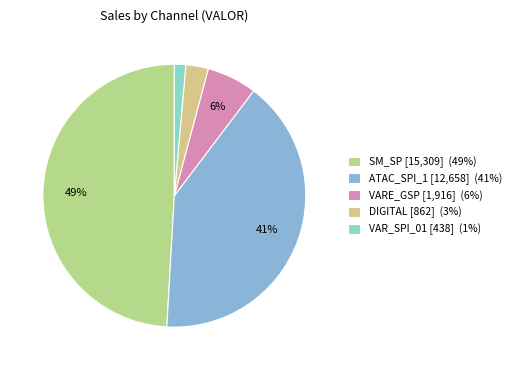

Is it true that DIGITAL [862] (3%) is 3% of the pie?

True